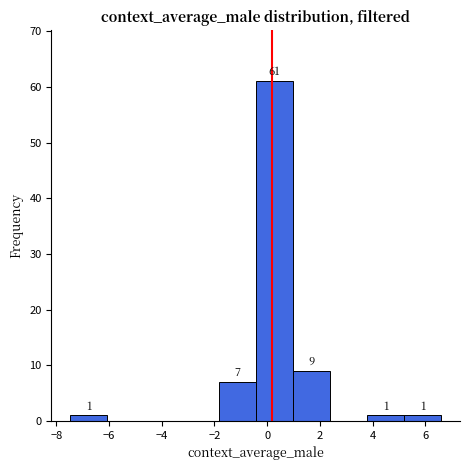

Which range on the x-axis has the tallest bar?

-0.4 to 1.0